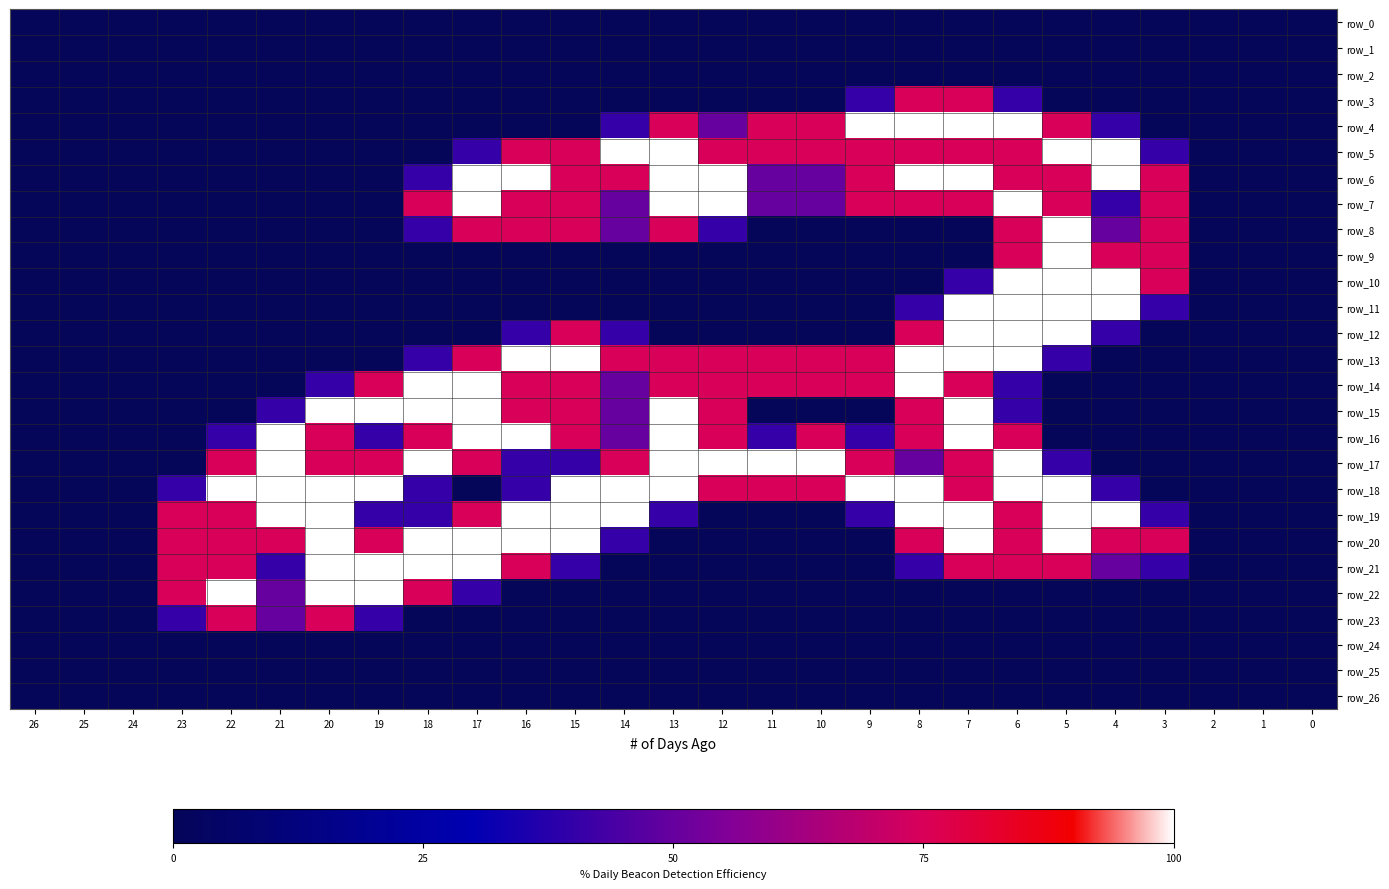

The row_21 series shows 0.8 at 21. True or false?

True